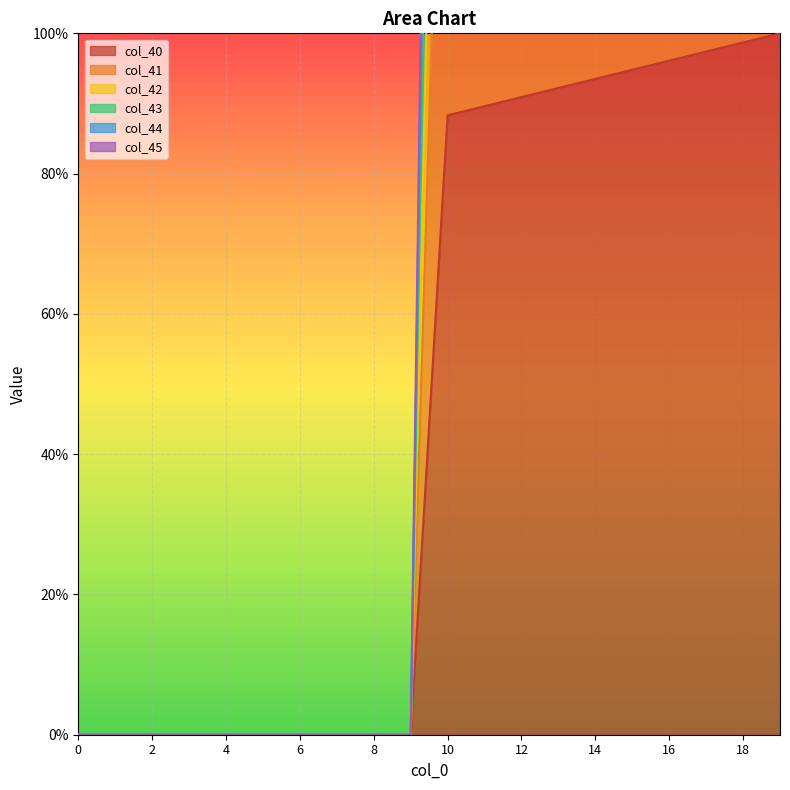

True or false: col_40 and col_45 cross at least once.

False